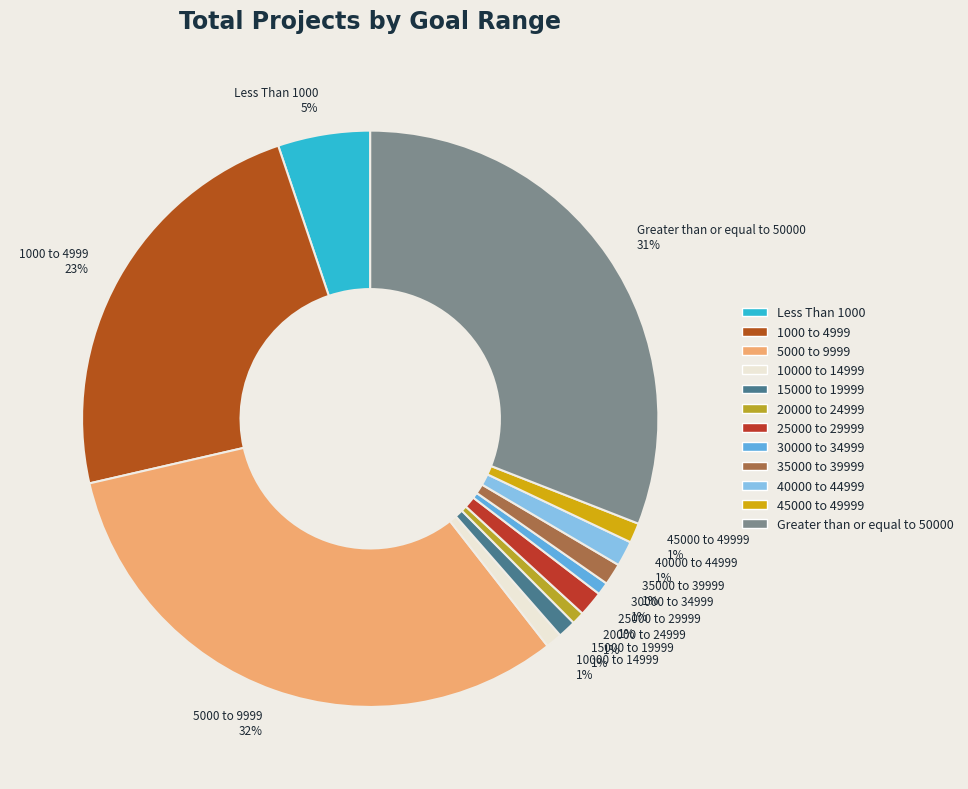

How many slices are in this pie chart?

12